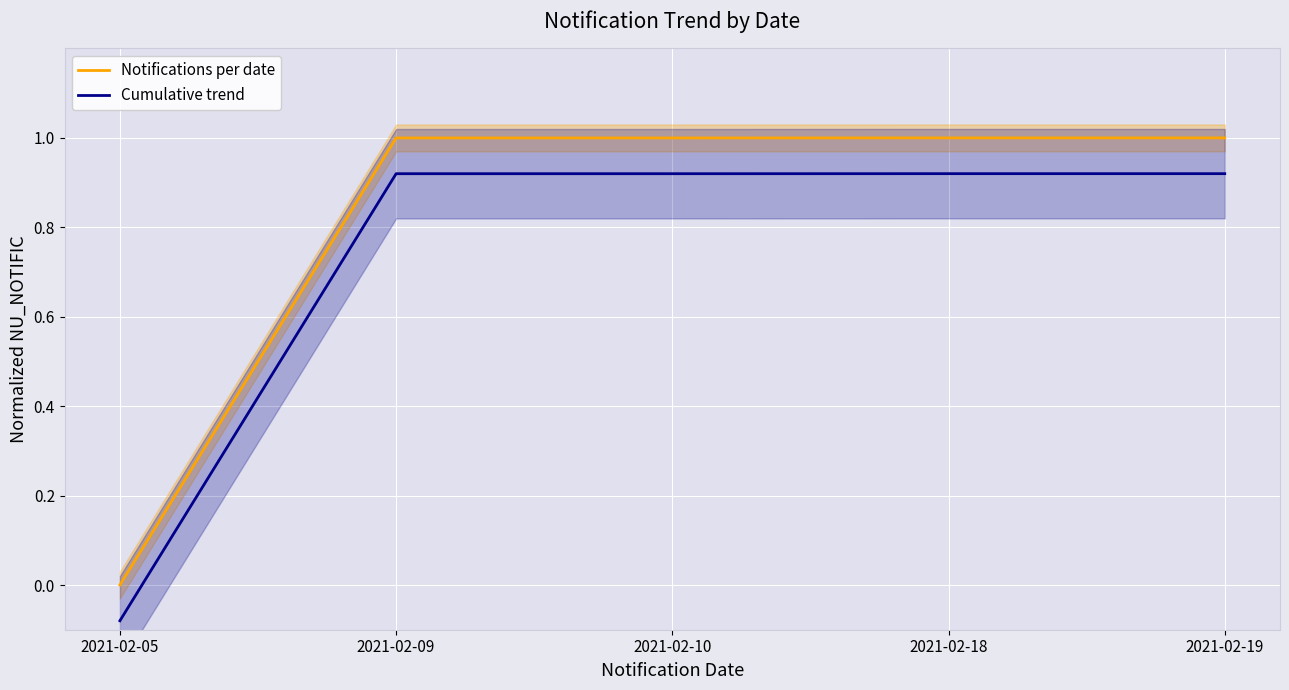

Read the Cumulative trend value at 2021-02-05.

-0.1